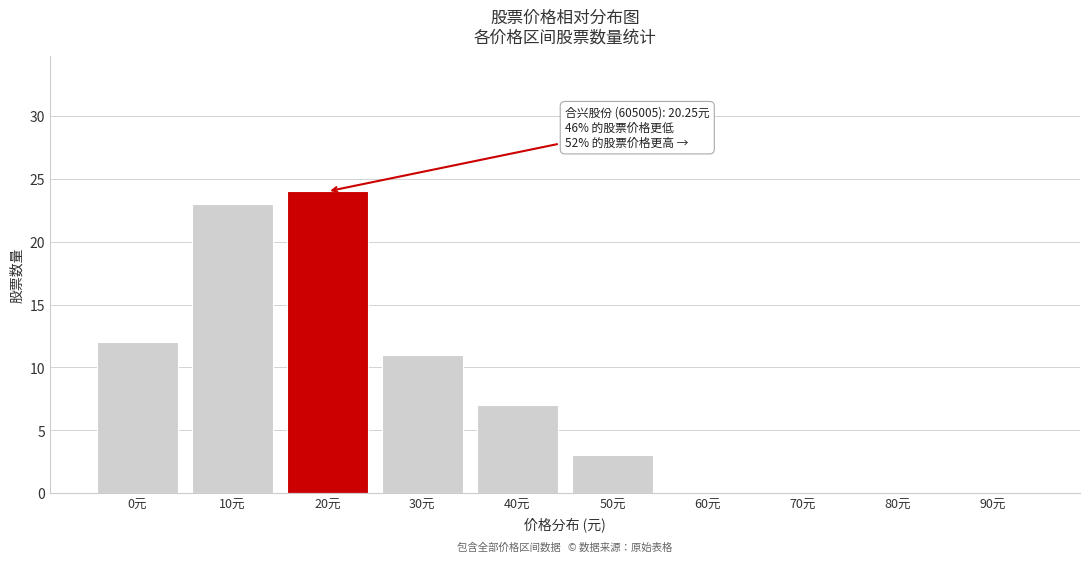

Reading left to right, what are all the values shown in this chart?

0元=12	10元=23	20元=24	30元=11	40元=7	50元=3	60元=0	70元=0	80元=0	90元=0